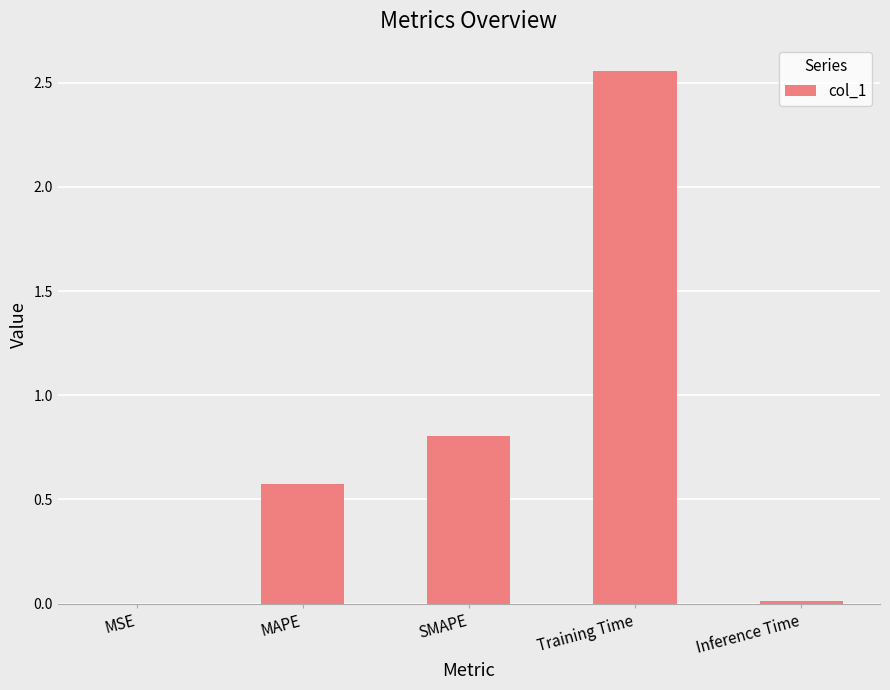

What is the approximate value at MAPE?

0.6